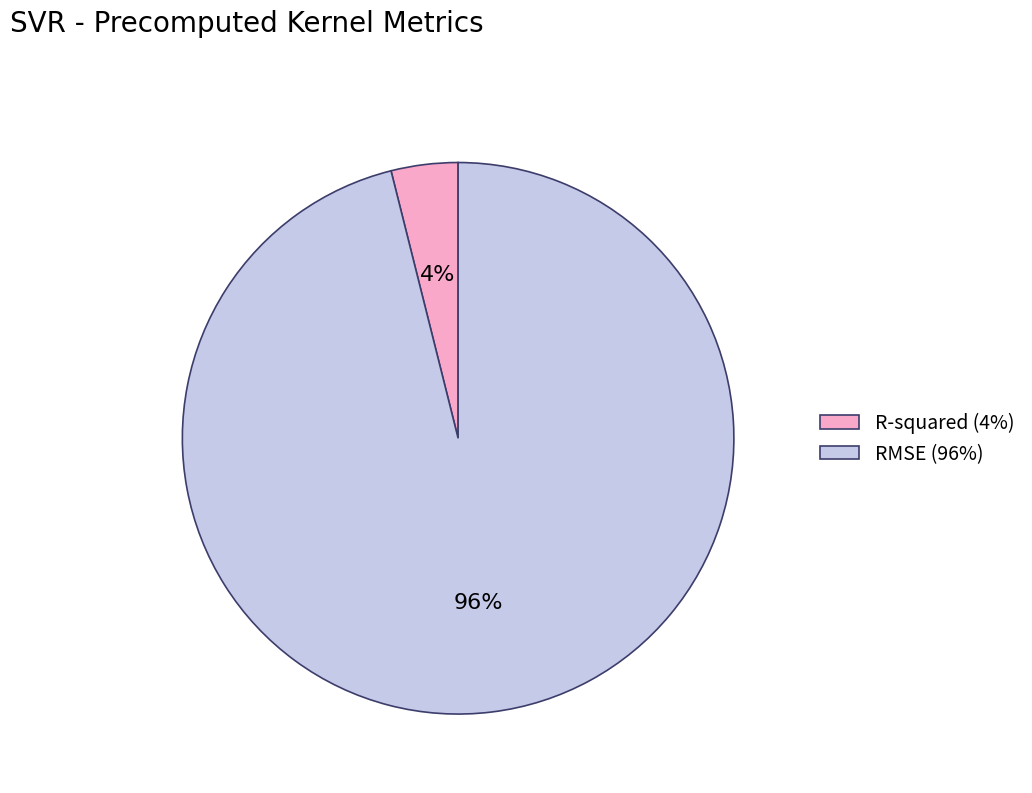

The R-squared slice represents 4% of the pie. True or false?

True